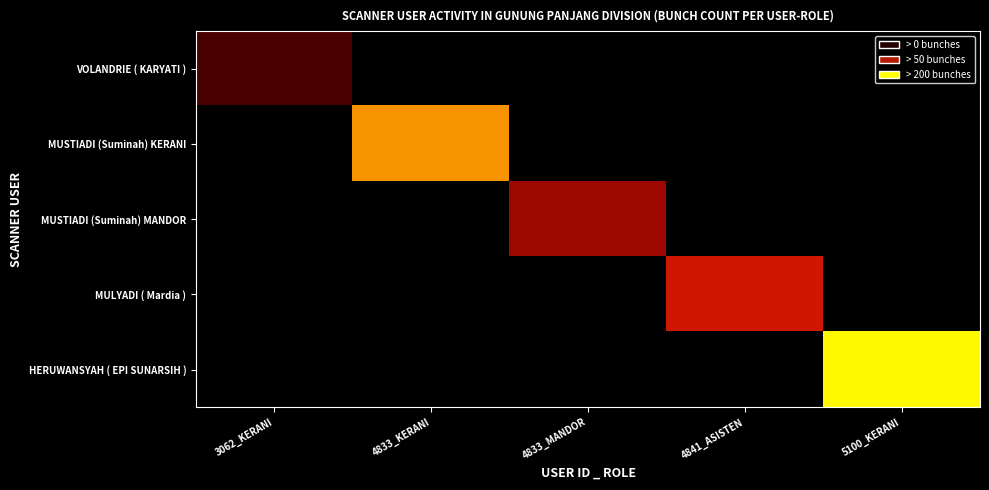

Reading left to right, extract all data points from this chart.

VOLANDRIE ( KARYATI ): 3062_KERANI=9	4833_KERANI=0	4833_MANDOR=0	4841_ASISTEN=0	5100_KERANI=0
MUSTIADI (Suminah) KERANI: 3062_KERANI=0	4833_KERANI=312	4833_MANDOR=0	4841_ASISTEN=0	5100_KERANI=0
MUSTIADI (Suminah) MANDOR: 3062_KERANI=0	4833_KERANI=0	4833_MANDOR=55	4841_ASISTEN=0	5100_KERANI=0
MULYADI ( Mardia ): 3062_KERANI=0	4833_KERANI=0	4833_MANDOR=0	4841_ASISTEN=104	5100_KERANI=0
HERUWANSYAH ( EPI SUNARSIH ): 3062_KERANI=0	4833_KERANI=0	4833_MANDOR=0	4841_ASISTEN=0	5100_KERANI=442